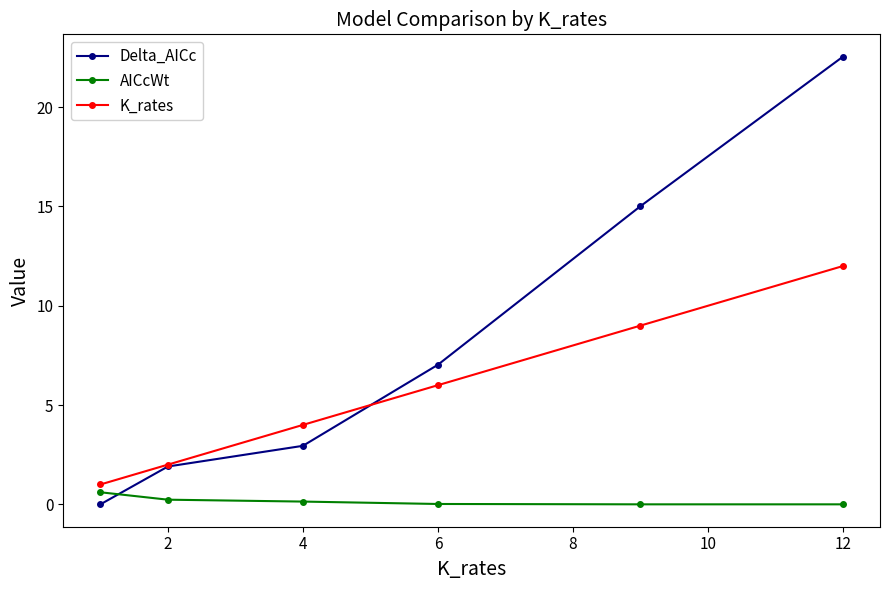

Rank the series by their maximum value, from lowest to highest.

AICcWt, K_rates, Delta_AICc